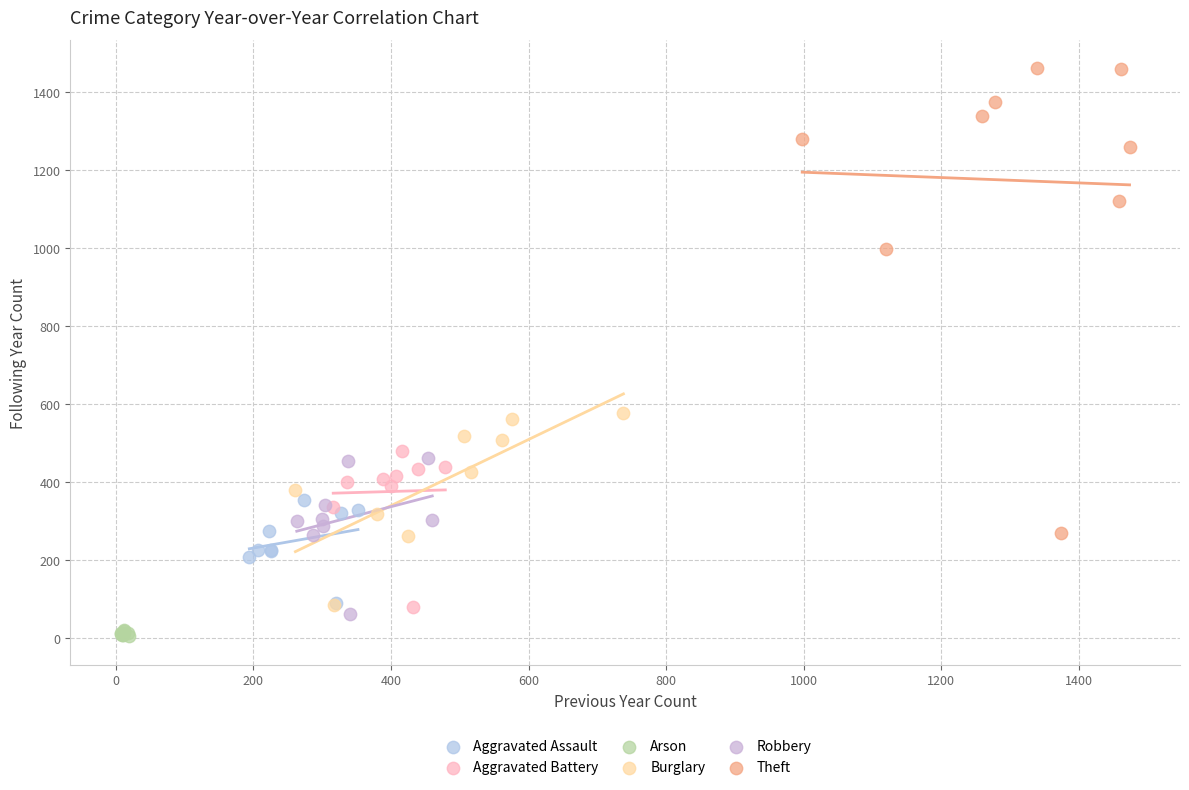

Which series reaches the maximum Y coordinate?

Theft